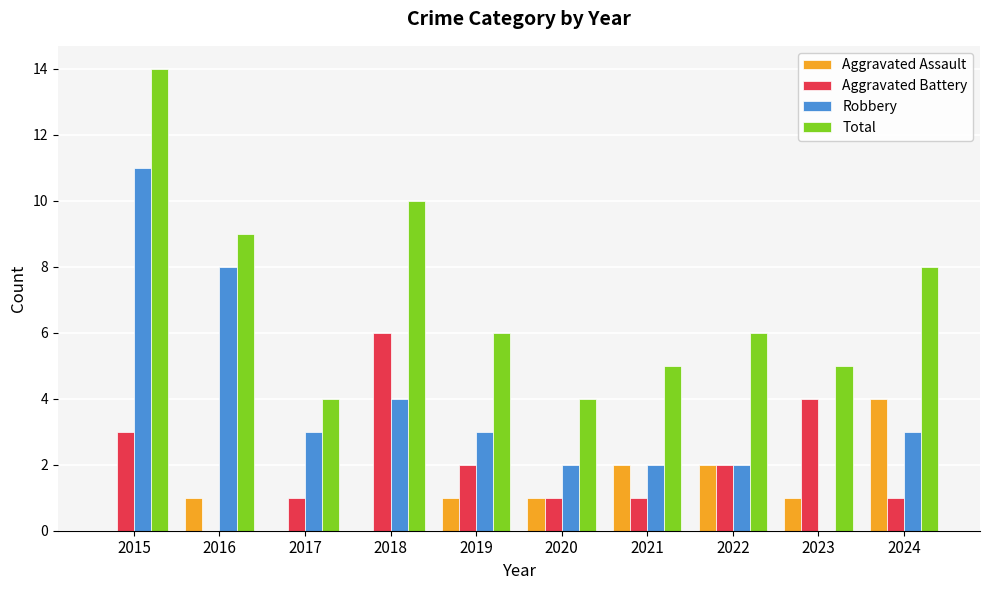

What is the greatest value displayed?

14